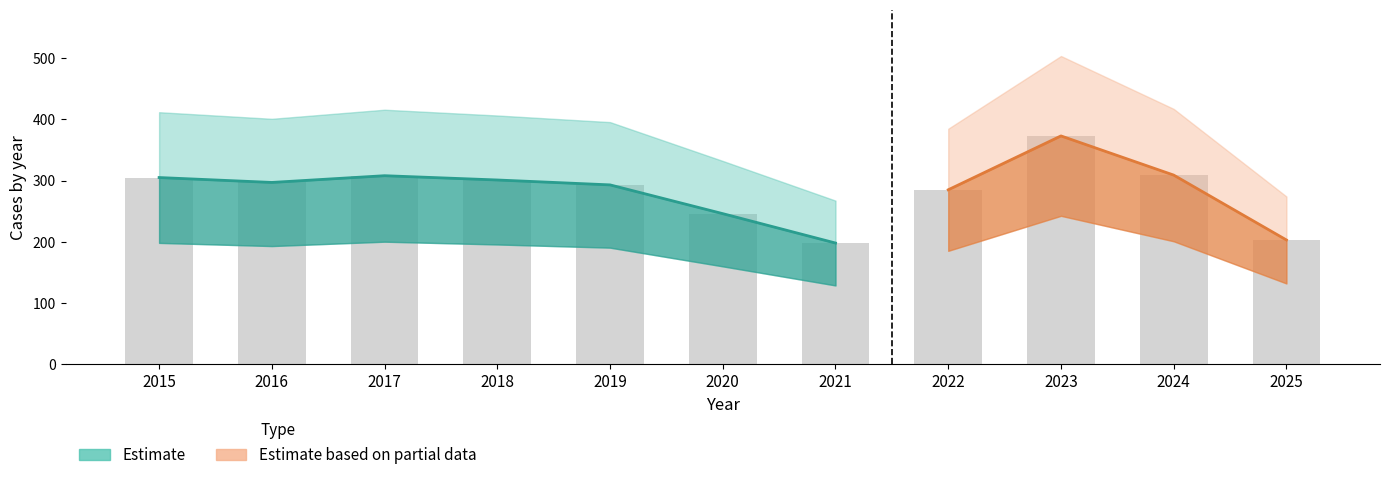

Rank the categories by value from highest to lowest.

2023, 2024, 2017, 2015, 2018, 2016, 2019, 2022, 2020, 2025, 2021